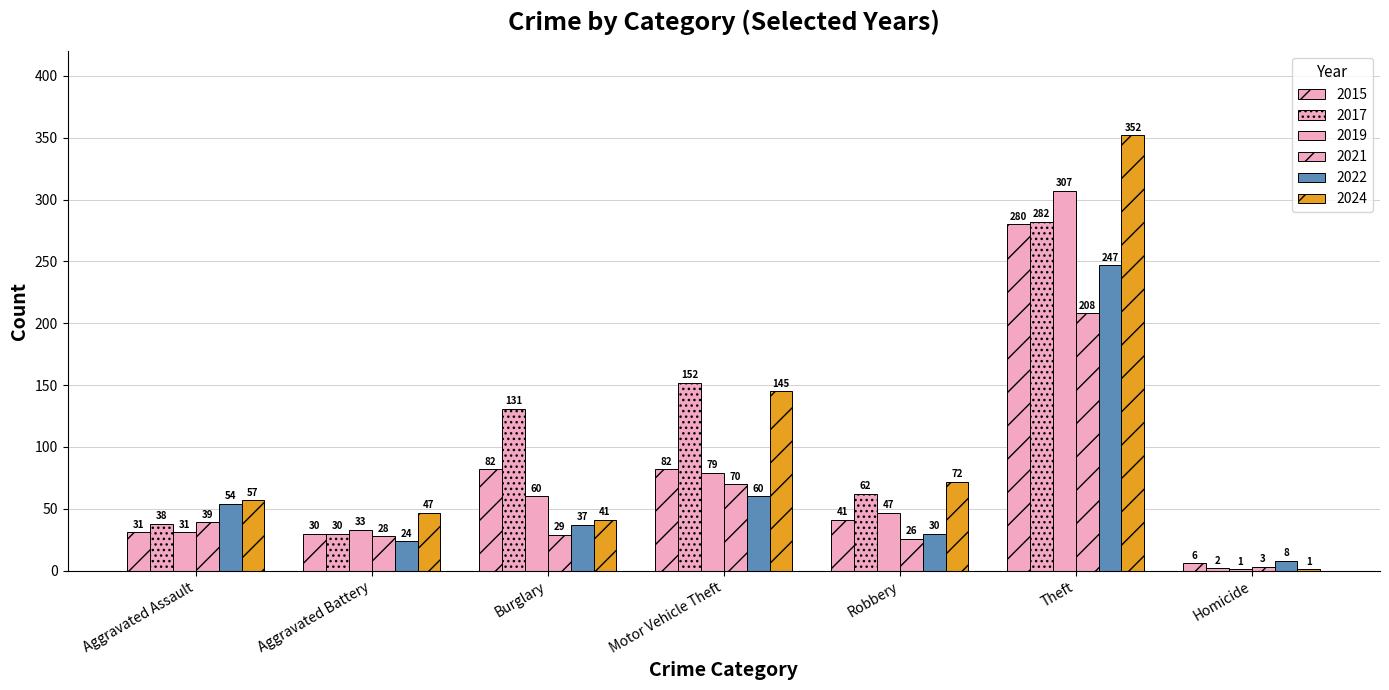

How many distinct data groups are displayed?

6